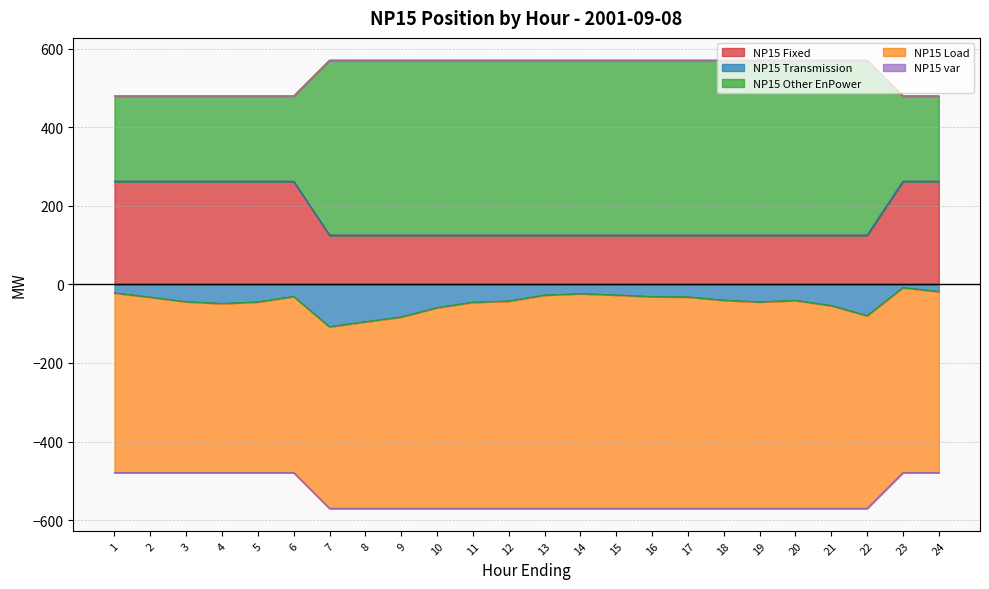

What is the maximum value for NP15 Fixed?

262